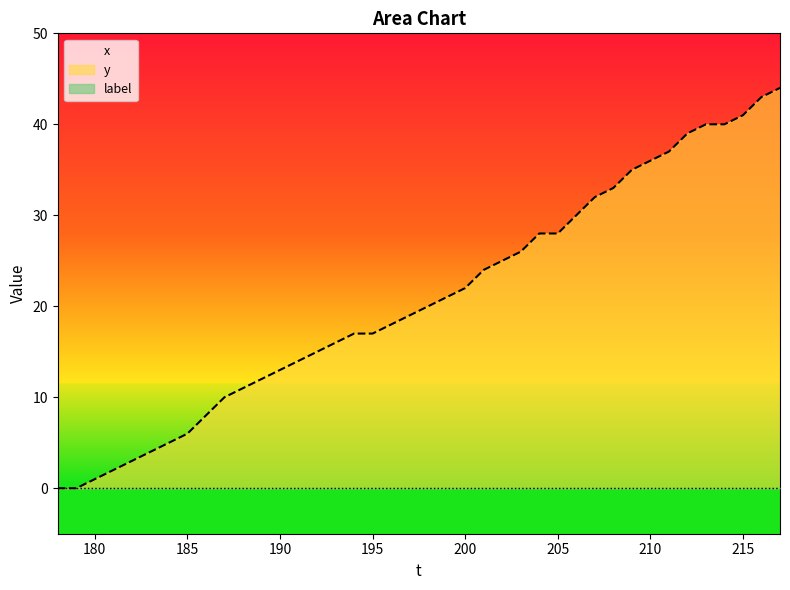

True or false: y and x intersect in this chart.

False